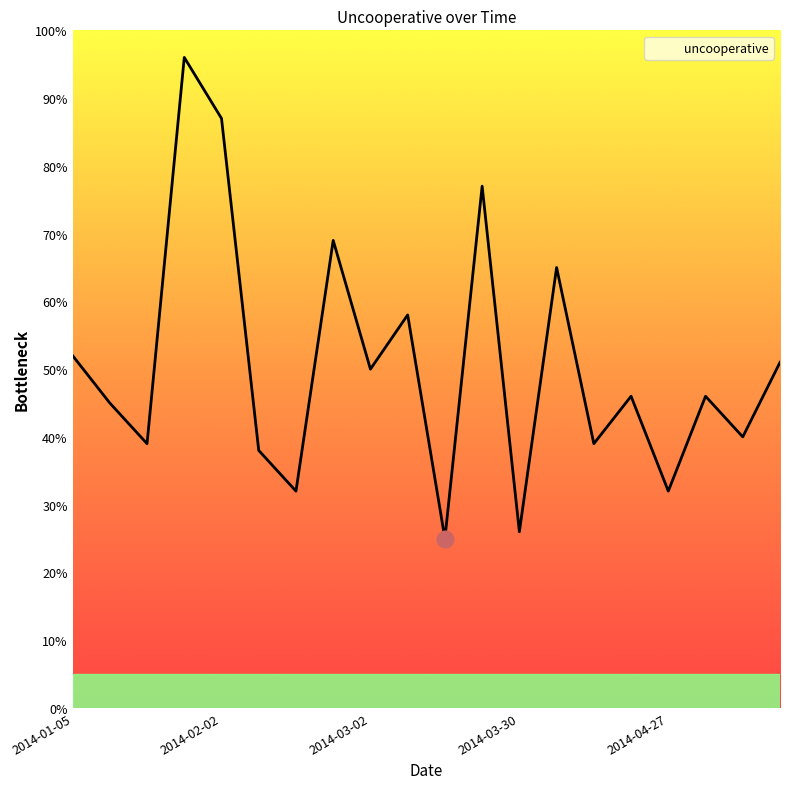

Reading right to left, list all the values displayed in this chart.

51	40	46	32	46	39	65	26	77	25	58	50	69	32	38	87	96	39	45	52